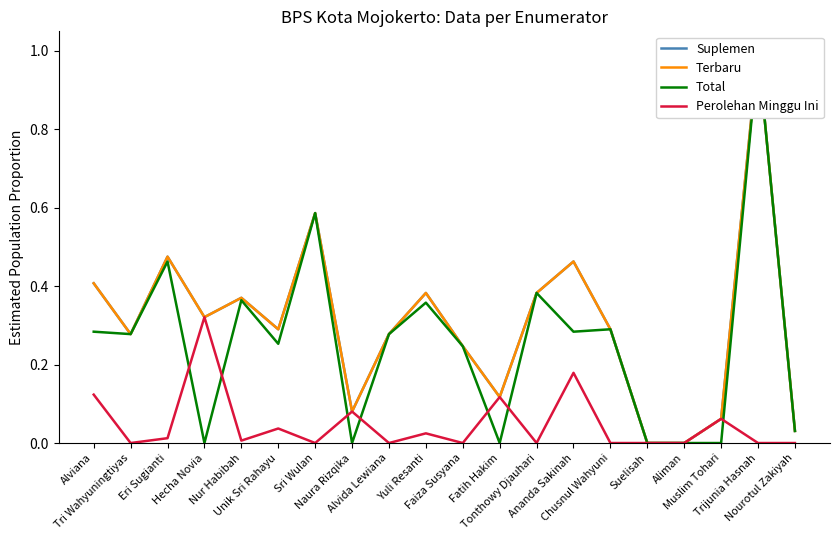

What is the sum of all Perolehan Minggu Ini values?

1.0